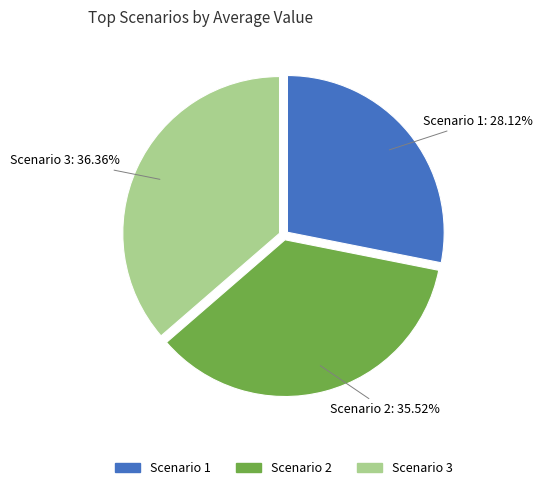

To the nearest percent, what is the average slice percentage?

33%